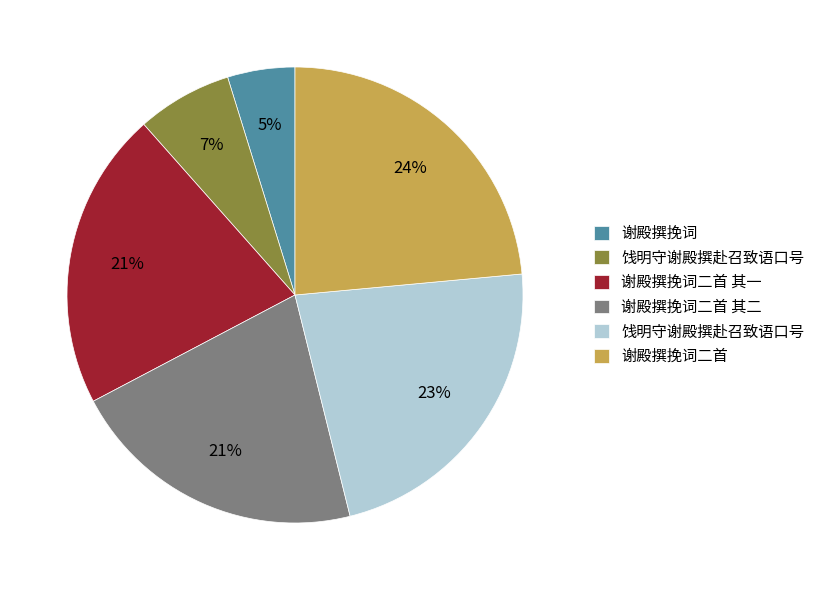

Does any single category account for the majority?

No